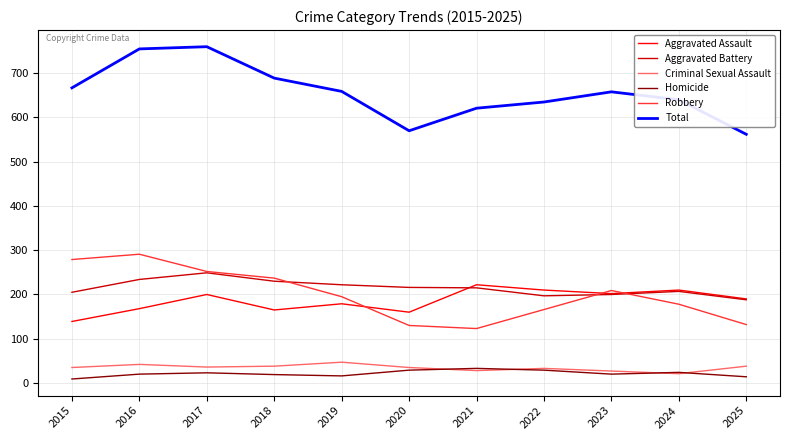

True or false: Robbery has more than 2 points higher than both neighbors.

False